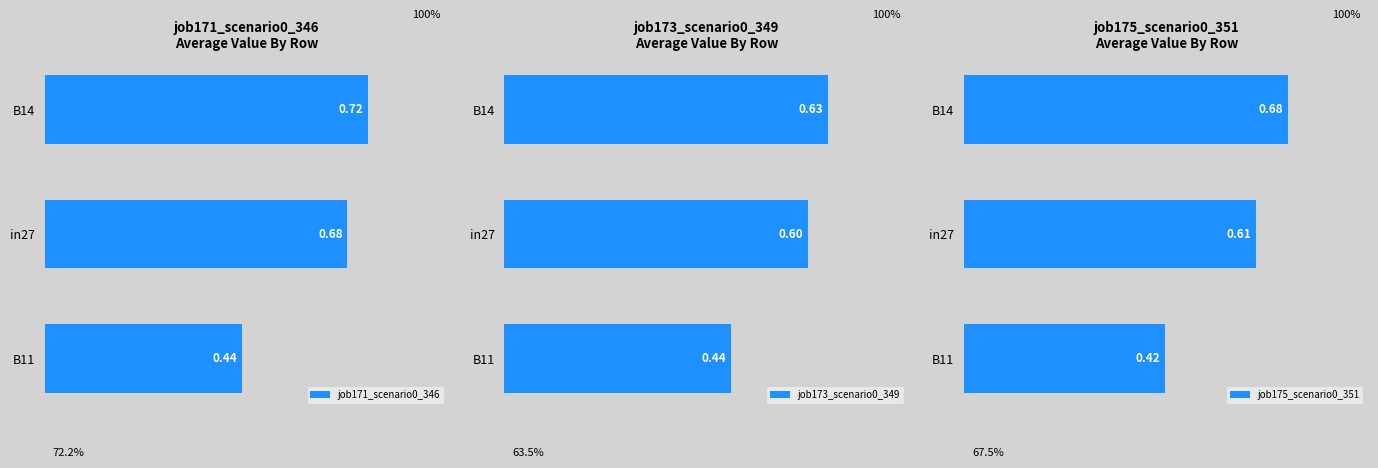

Which series changed the most between B14 and B11?

job171_scenario0_346